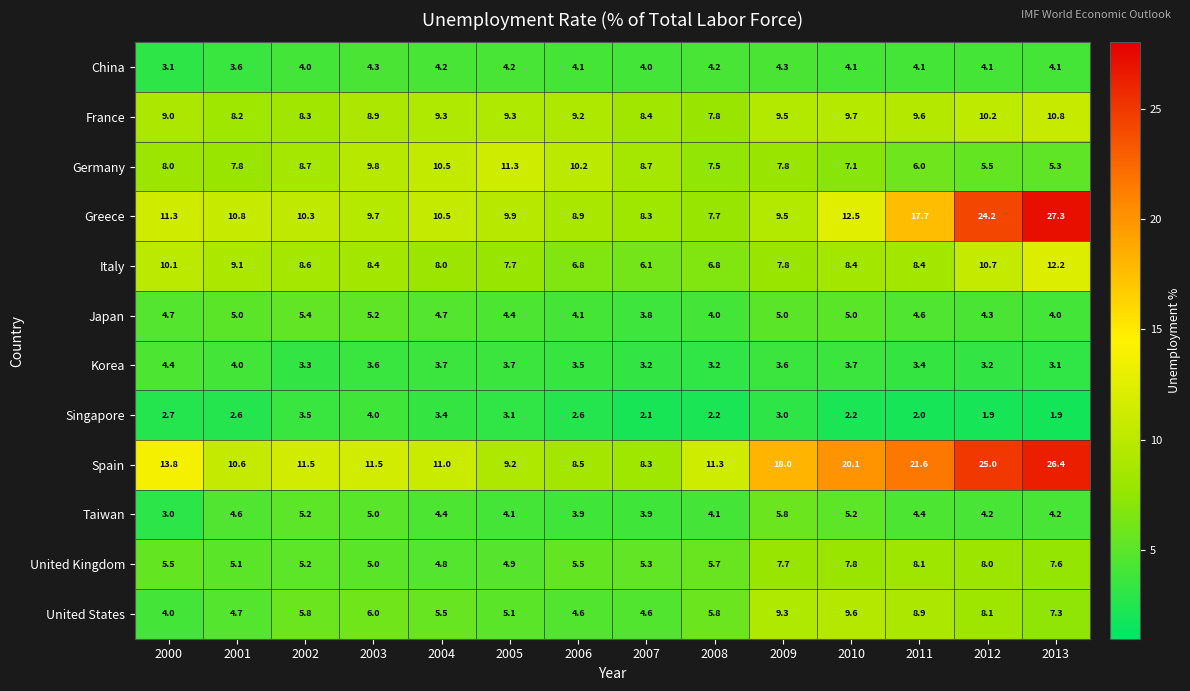

Count the number of data series in this chart.

12